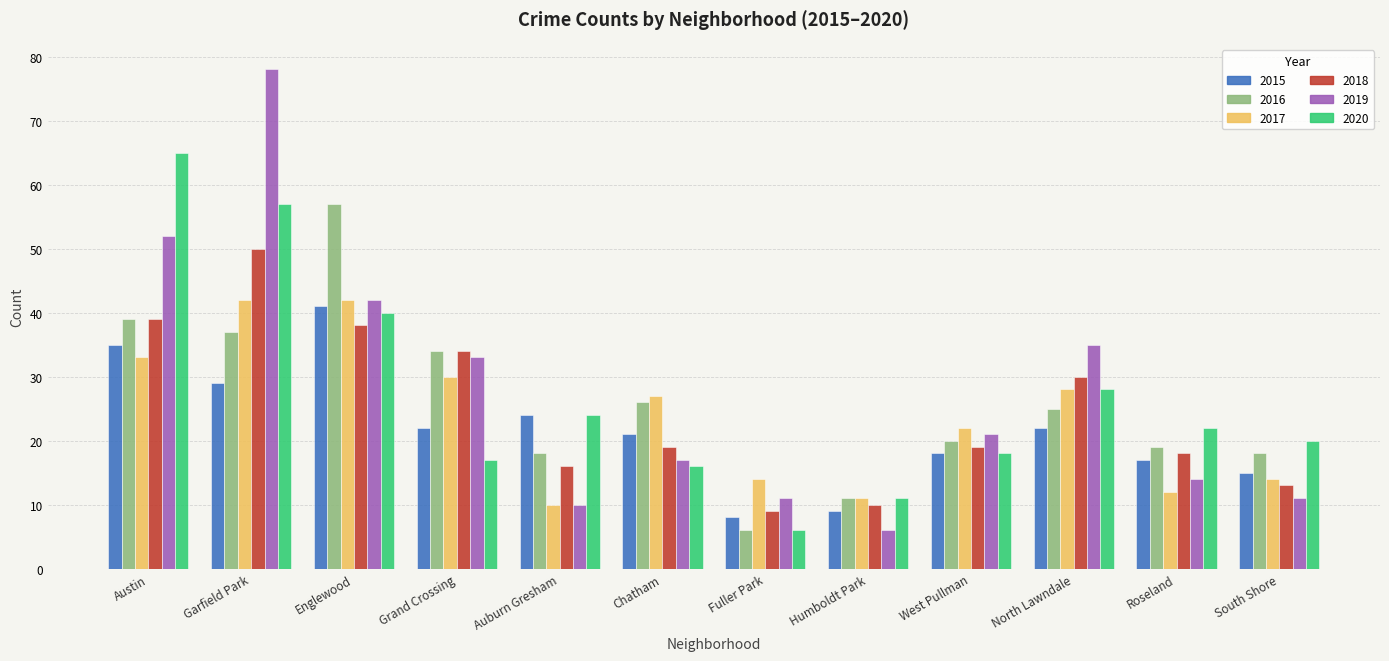

What is the label of the 10th bar from the left?

North Lawndale